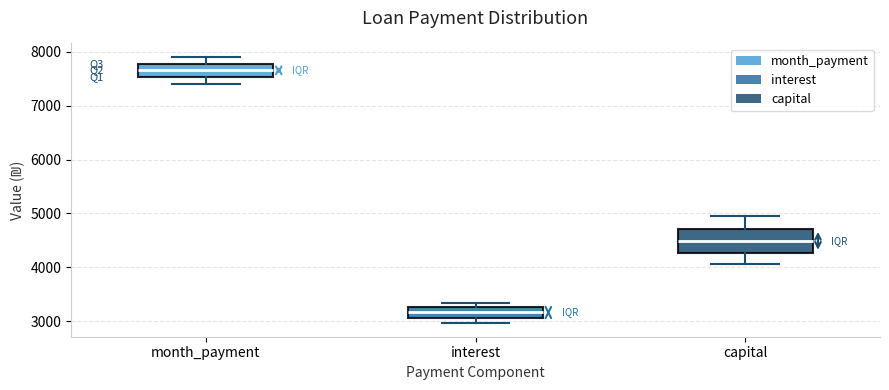

Which box has the highest median line?

month_payment